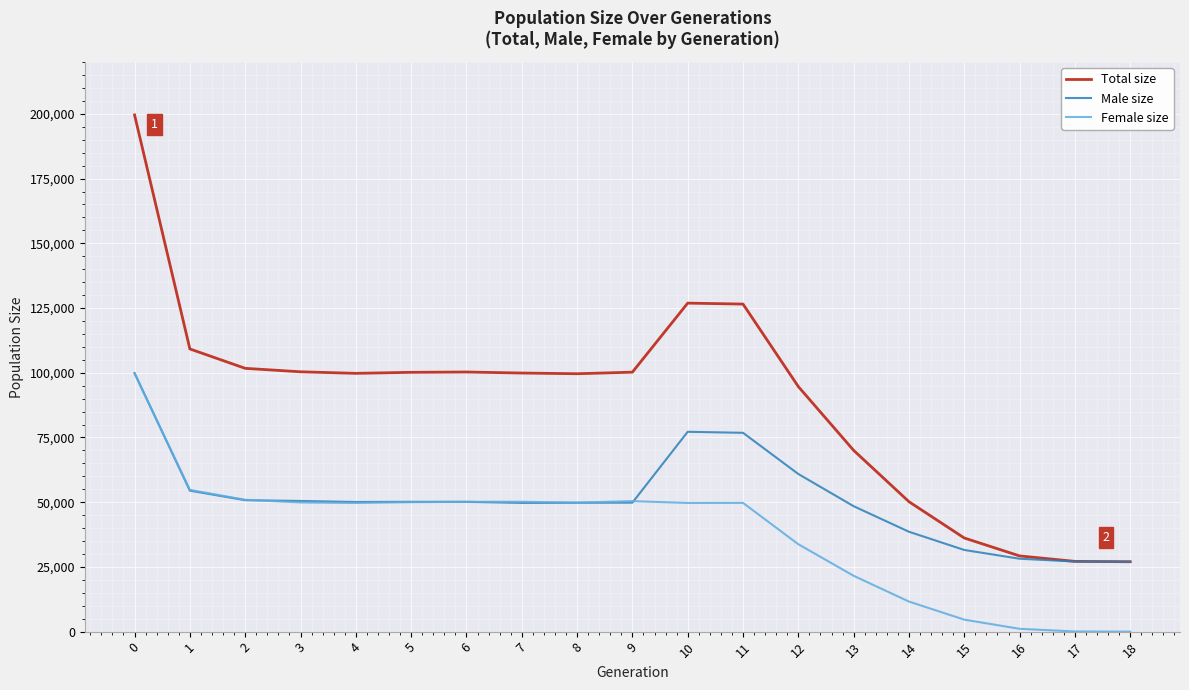

Which series has the widest spread of values?

Total size